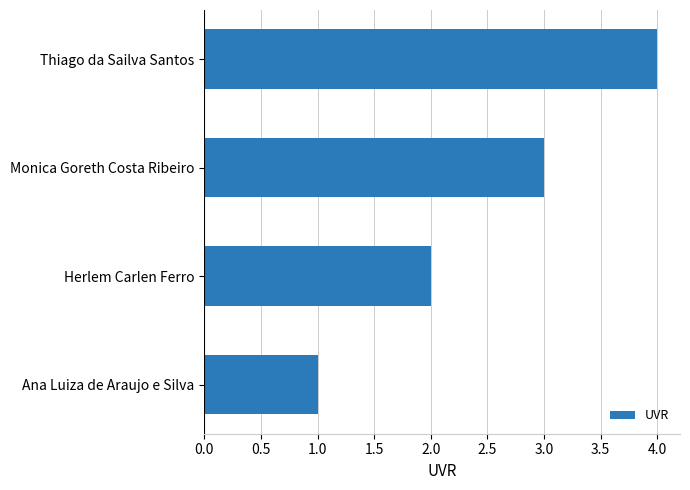

How many values are below 3?

2